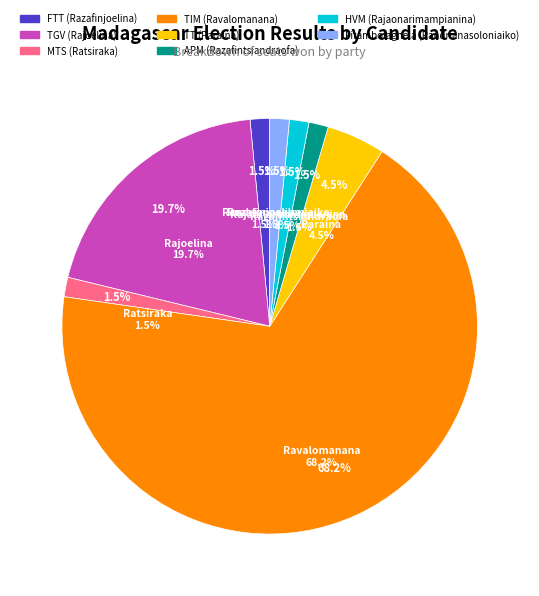

True or false: HVM (Rajaonarimampianina) accounts for 2% of the total.

True